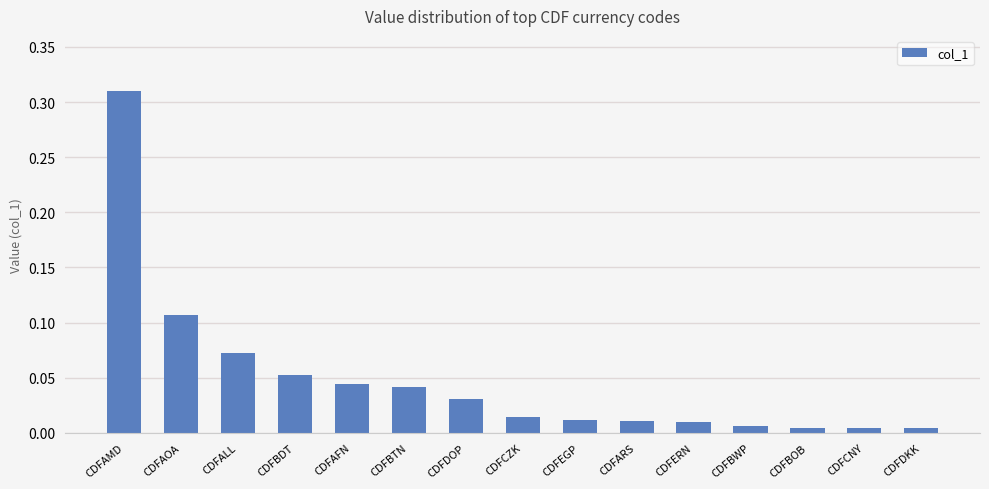

What is the label of the 1st bar from the right?

CDFDKK